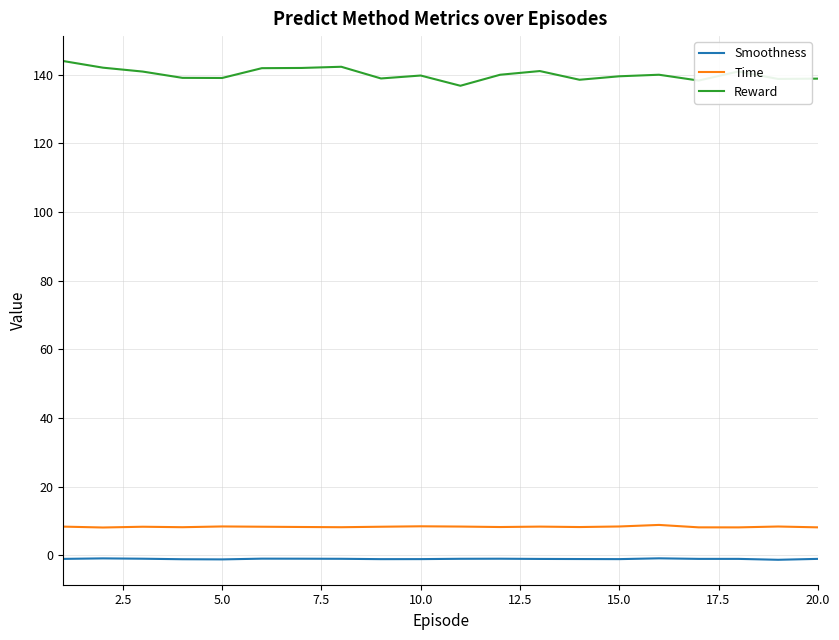

Which series has the largest total across all categories?

Reward